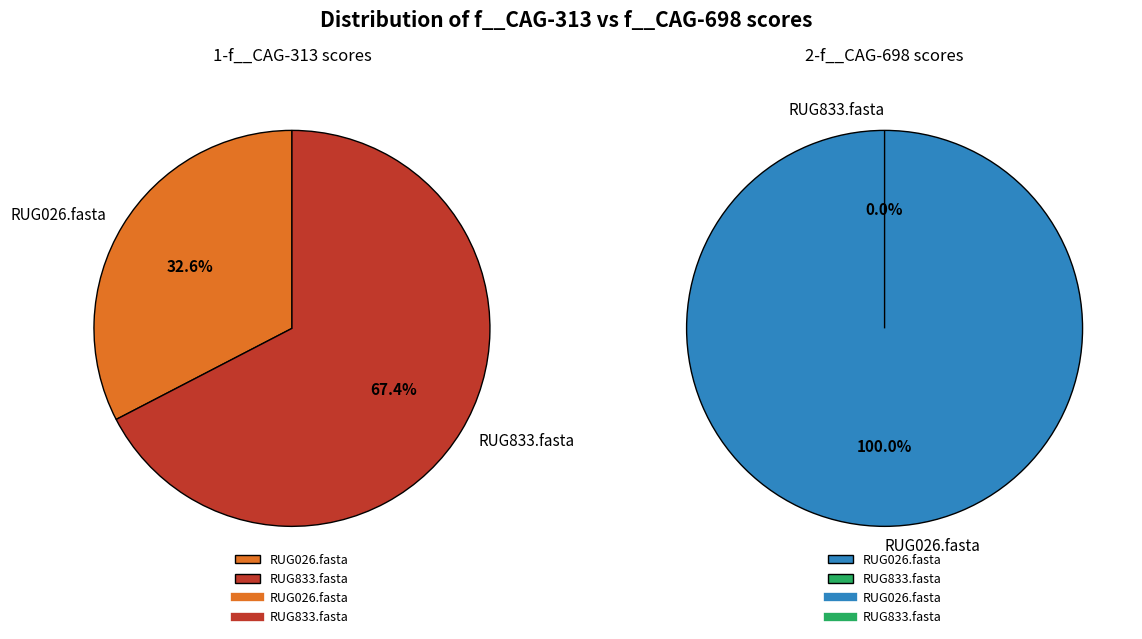

Rank the series at RUG026.fasta from highest to lowest value.

2-f__CAG-698, 1-f__CAG-313